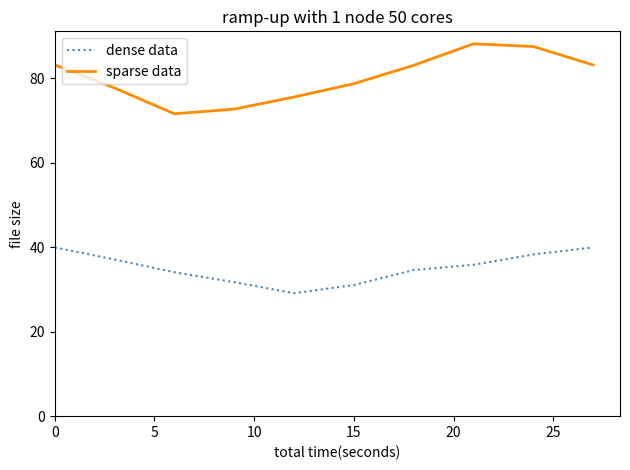

Does the chart display data point markers on the line(s)?

No